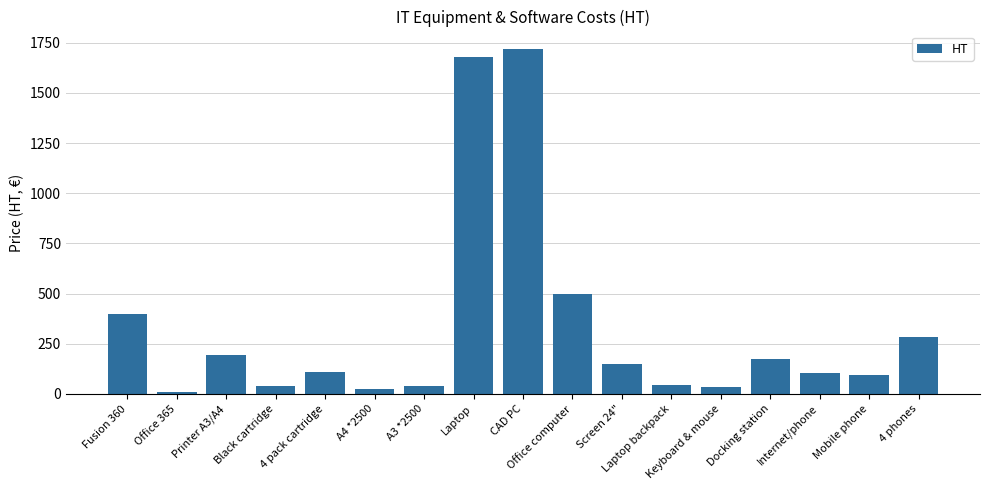

Is it true that the value at Office computer is 122.7?

False